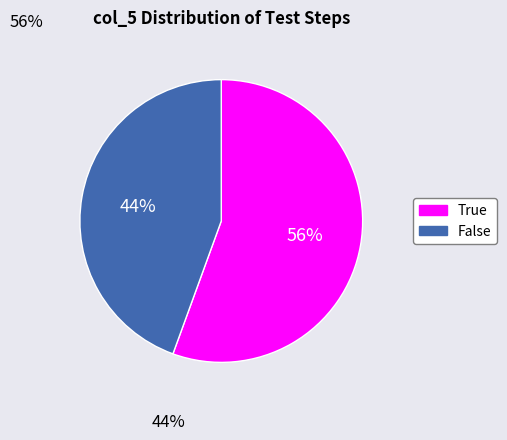

Do False and True together represent more than half of the pie?

Yes